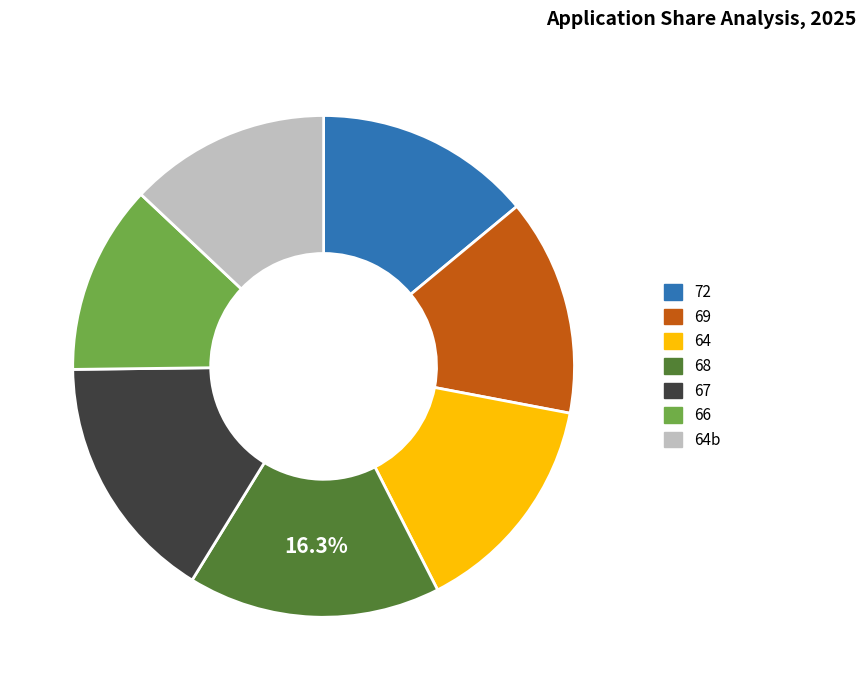

Does 64 represent more than half of the total?

No